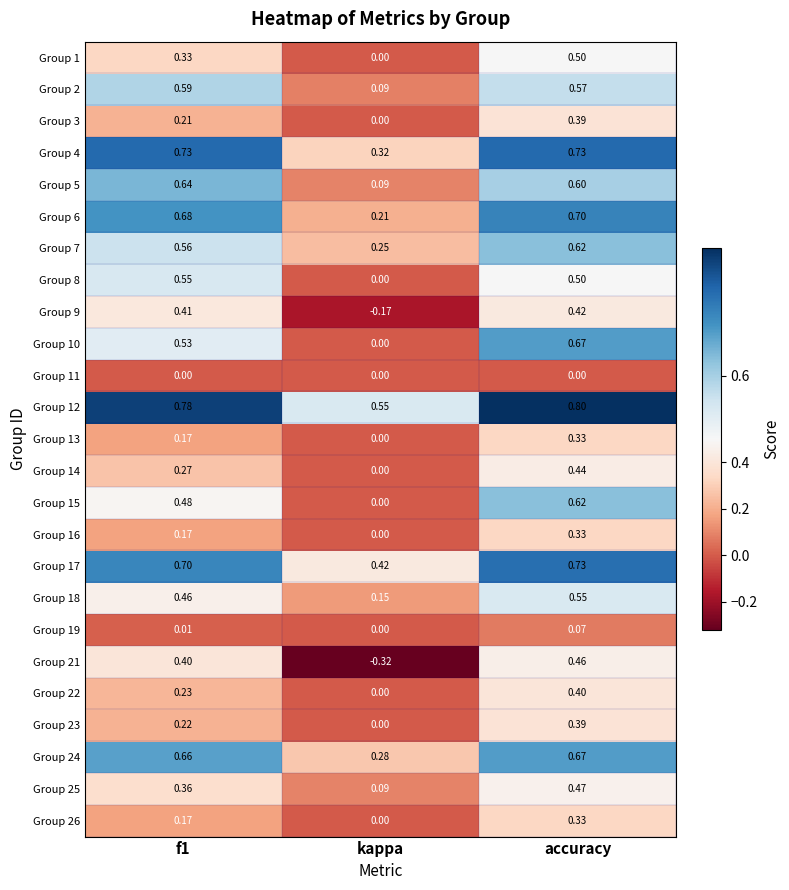

Which category has the lowest value across all series?

kappa